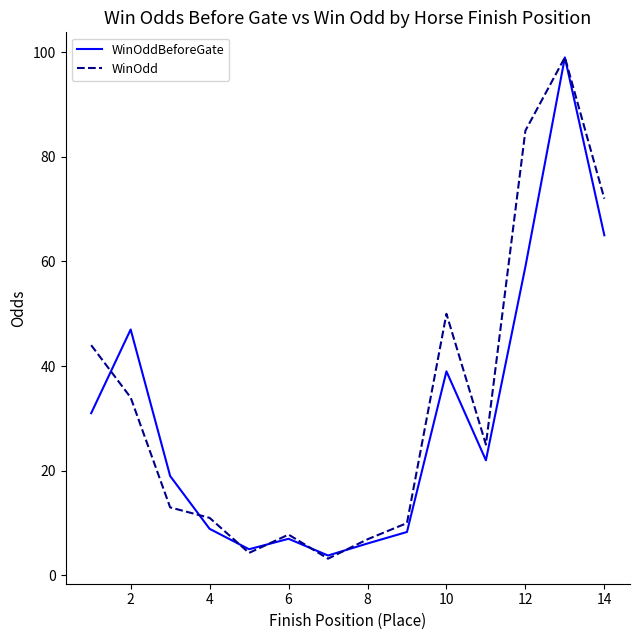

What is the minimum value shown in the chart?

3.2